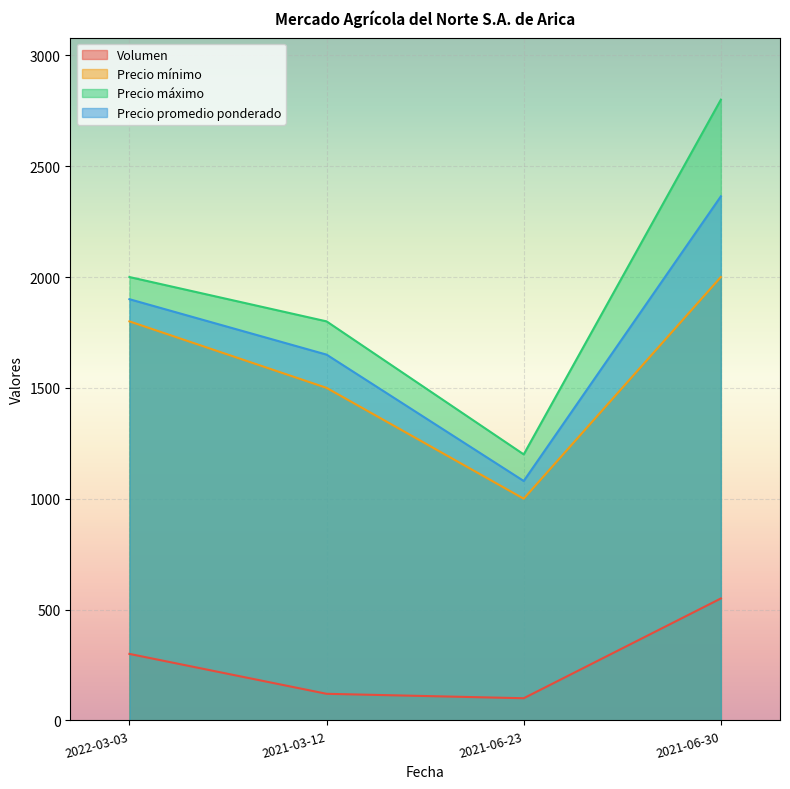

Which series has the largest range (max minus min)?

Precio máximo